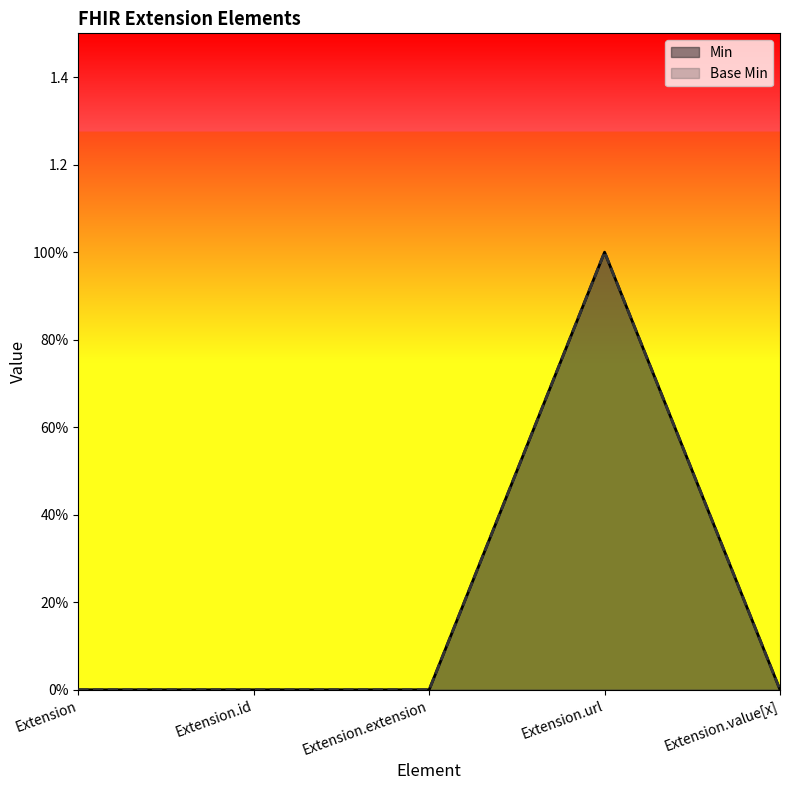

At which label is Base Min closest to 0?

Extension